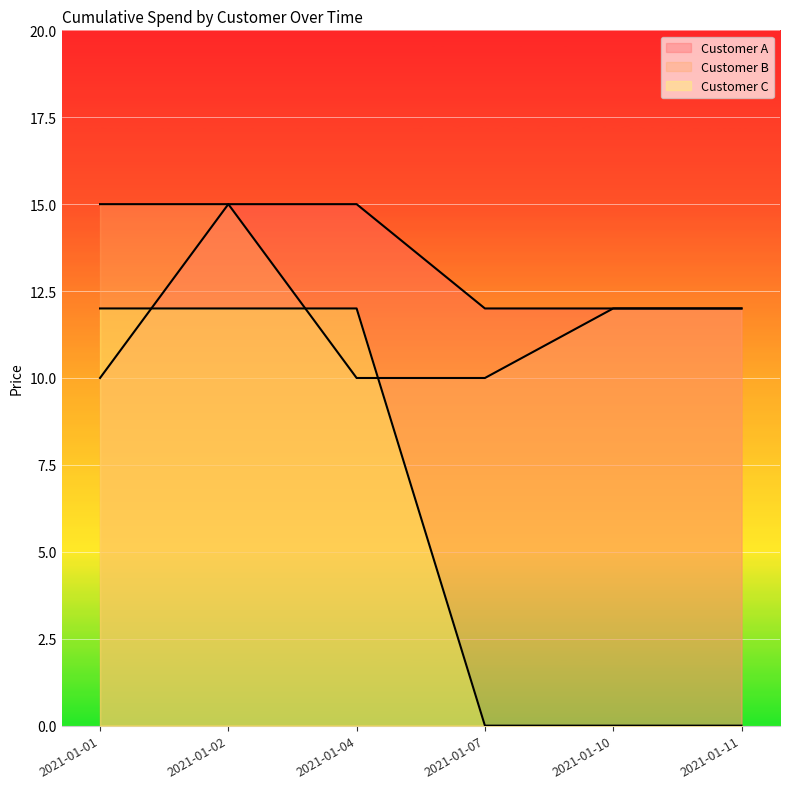

Which series has the largest range (max minus min)?

Customer C